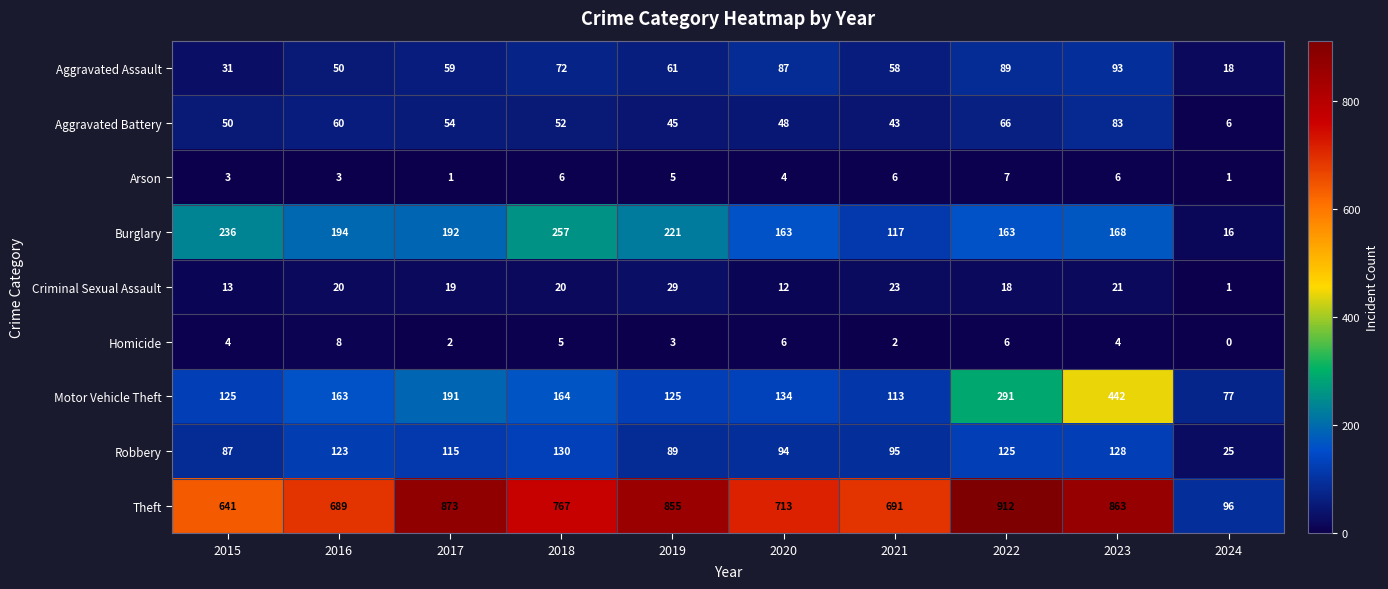

What is the approximate value of Motor Vehicle Theft at 2020, to the nearest 5?

135